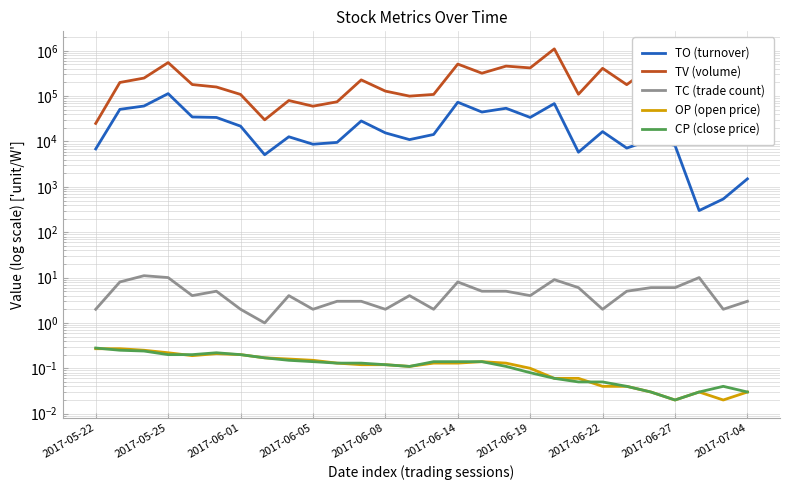

Which series has the largest range (max minus min)?

TV (volume)